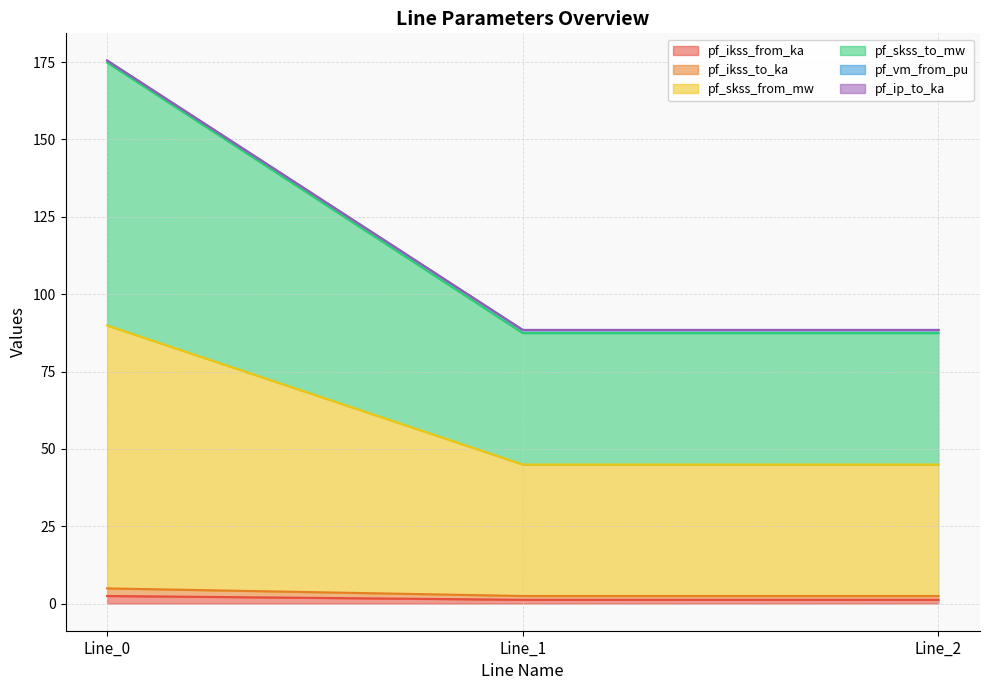

What is the spread (max minus min) of values at Line_0?

173.1